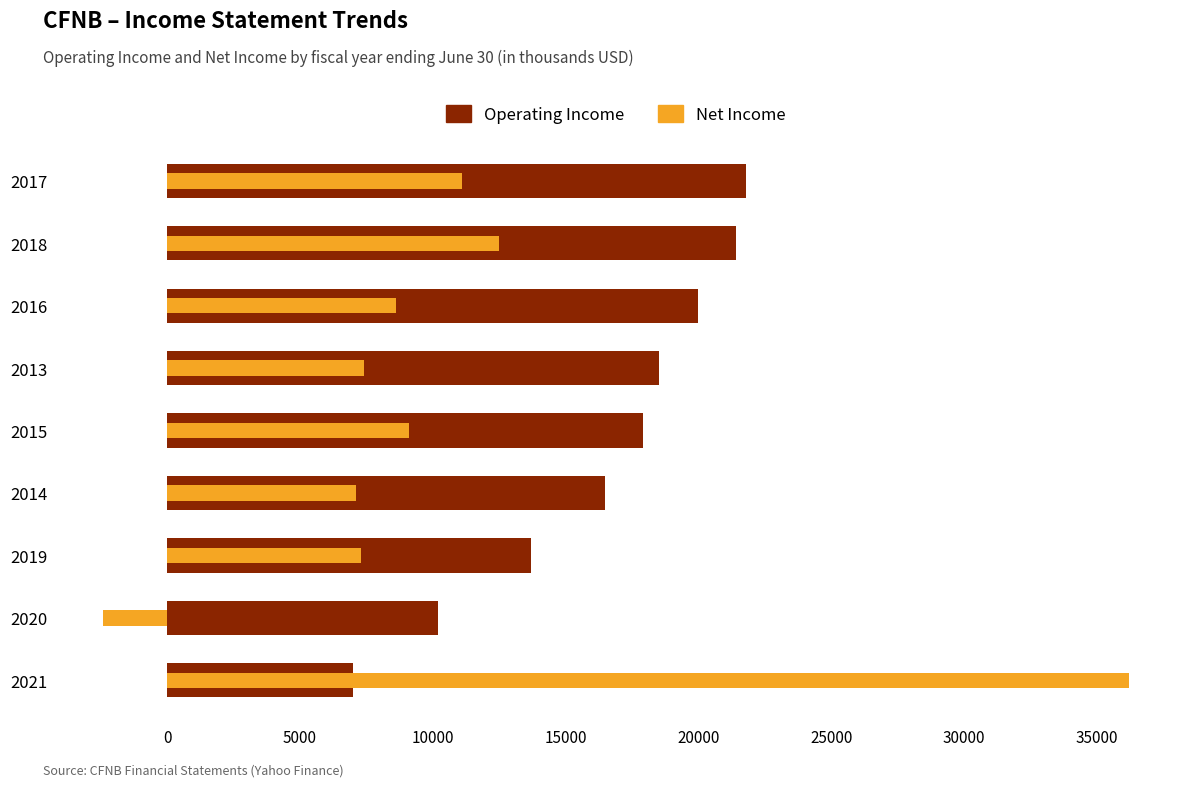

What is the spread (max minus min) of values at 2013?

11100